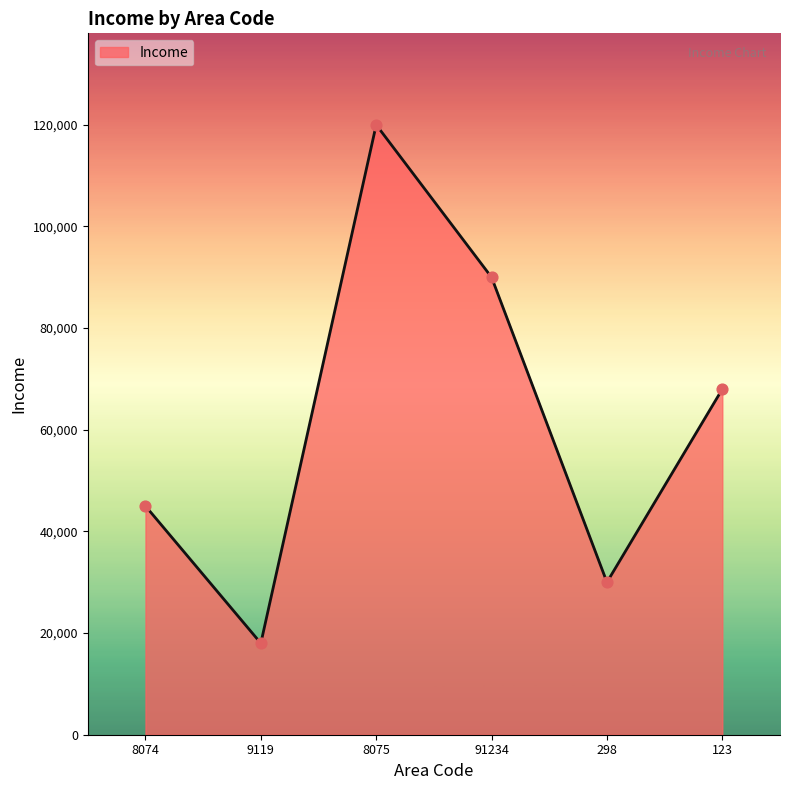

What is the change in value from 9119 to 123?

+50000